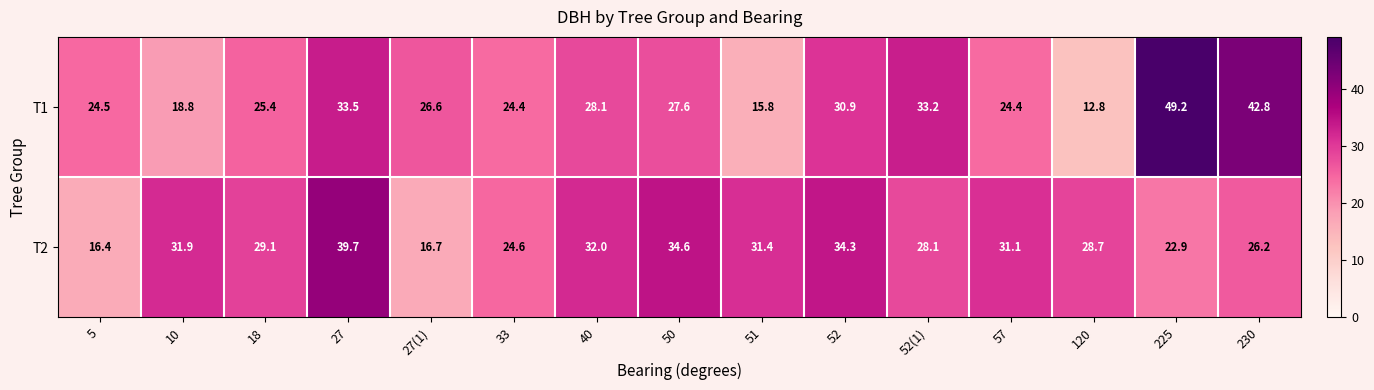

Which series changed the most between 52 and 52(1)?

T2